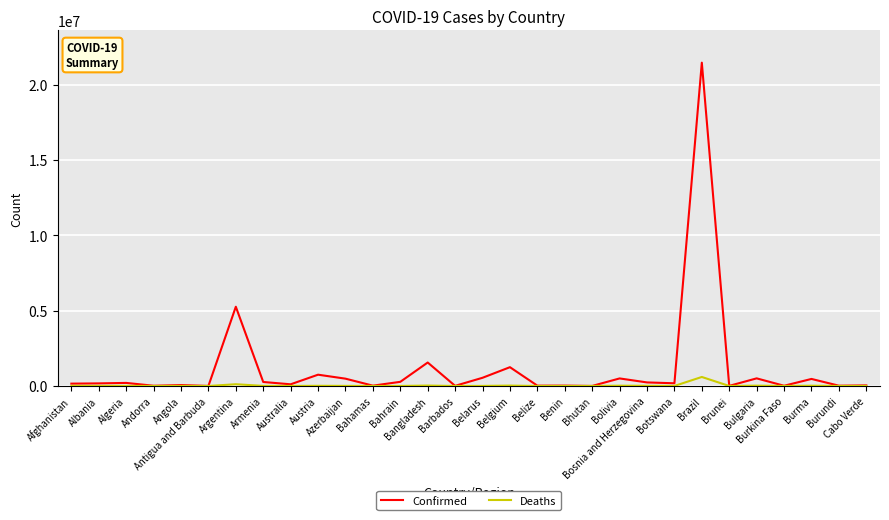

At Burma, list the series in order from largest to smallest.

Confirmed, Deaths